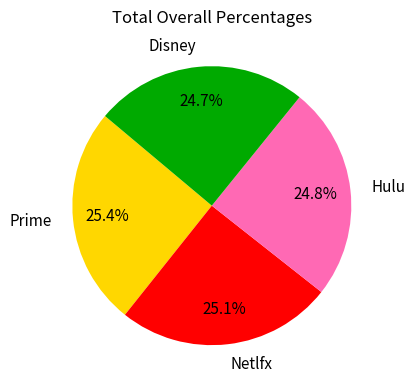

Which has a higher value, Hulu or Prime?

Prime